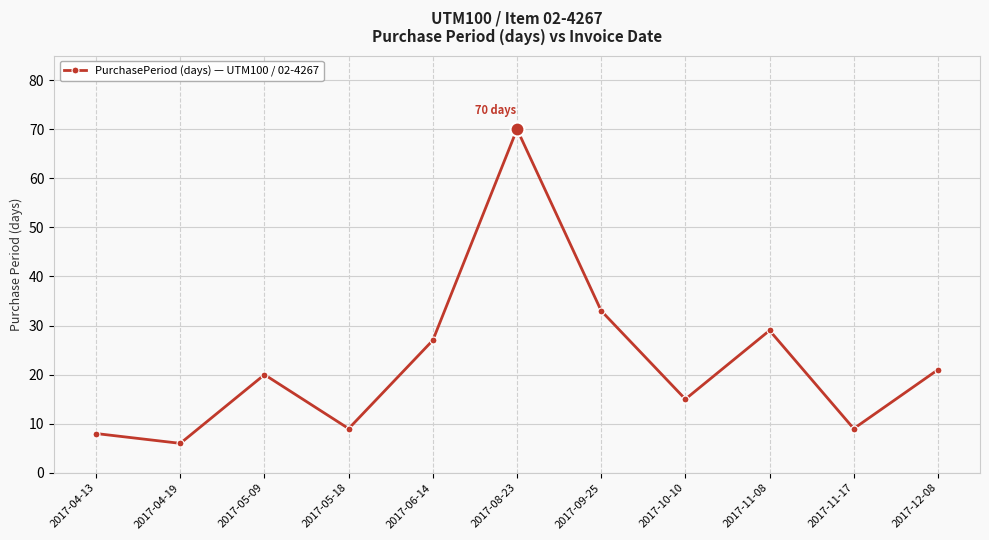

What is the label of the 1st point from the right?

2017-12-08